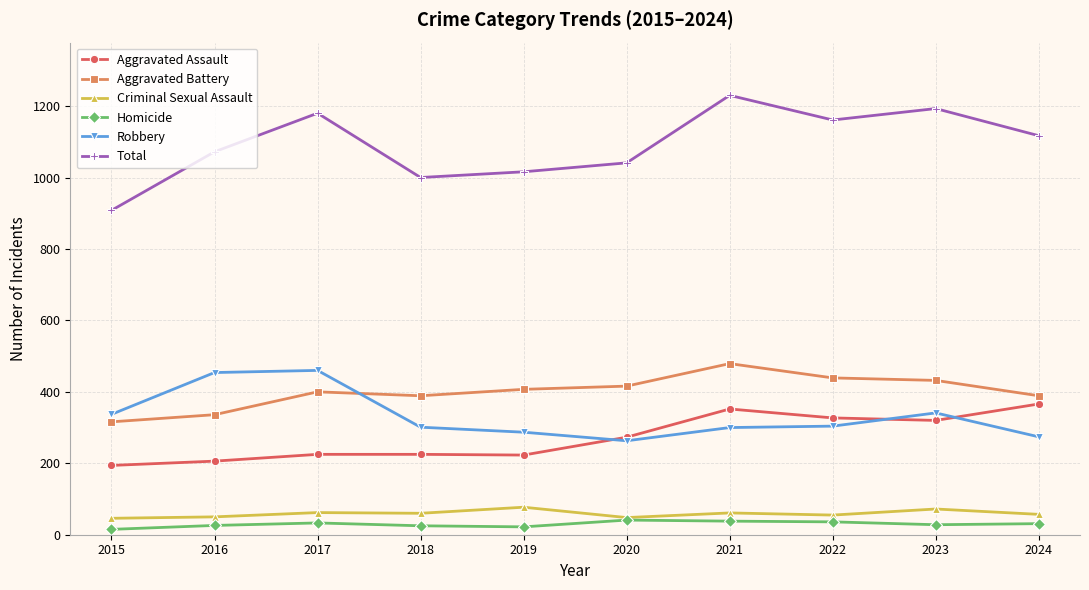

True or false: Criminal Sexual Assault and Robbery cross at least once.

False